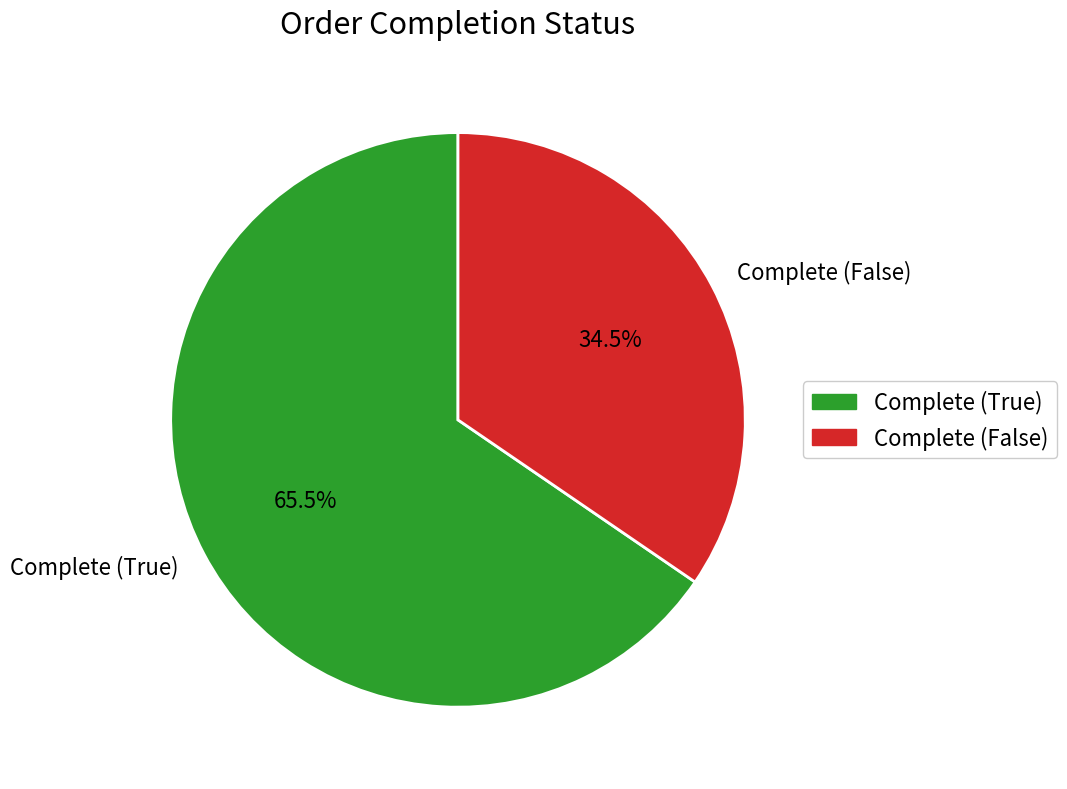

What is the ratio of the value at Complete (True) to the value at Complete (False)?

1.9